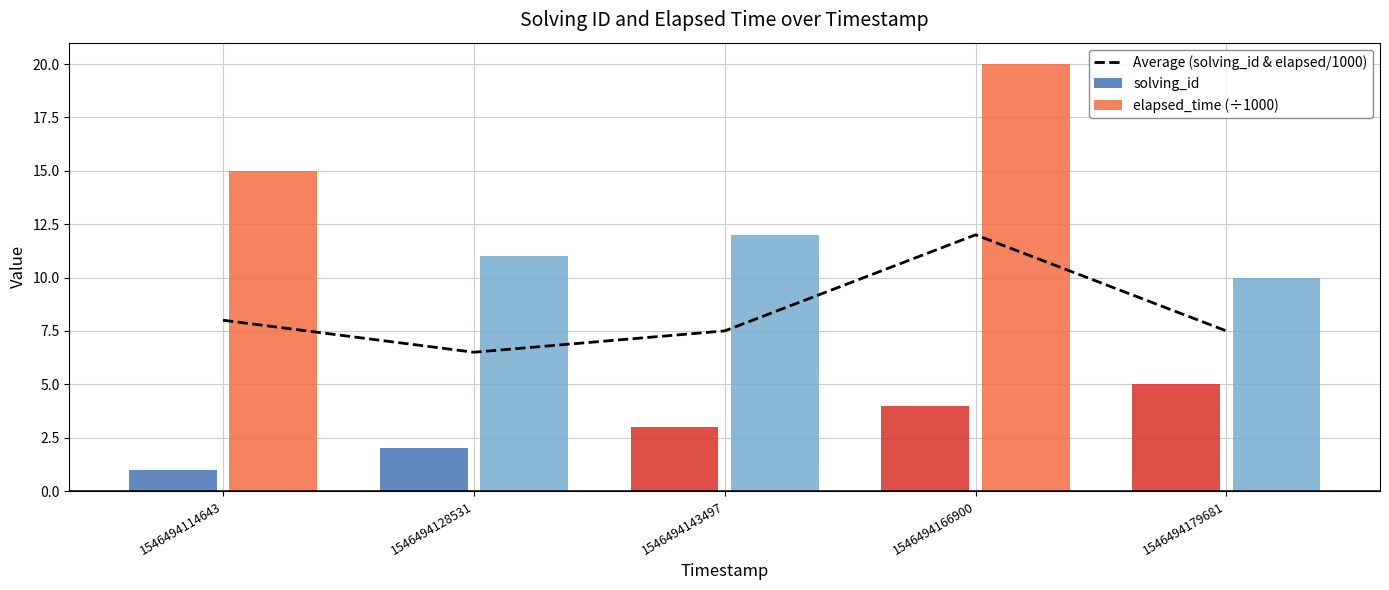

How many data points in elapsed_time (÷1000) are above 12?

2